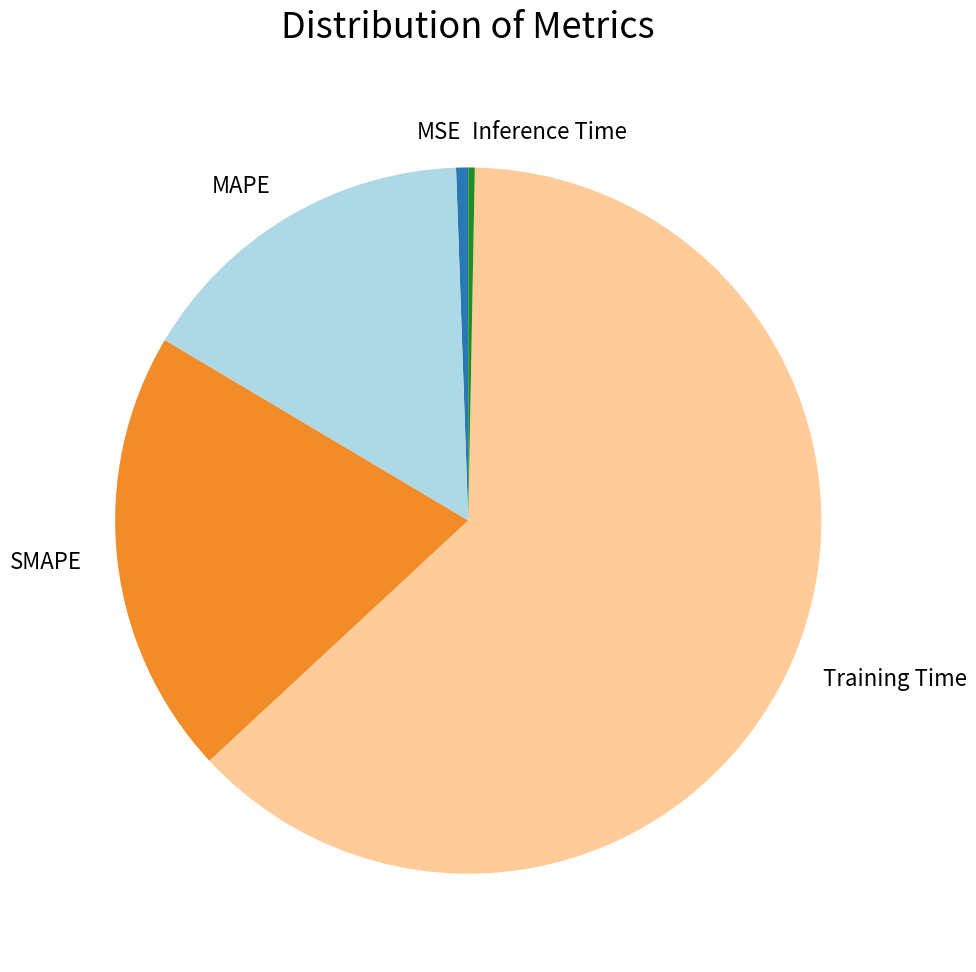

Is there any slice that represents more than half of the pie?

Yes